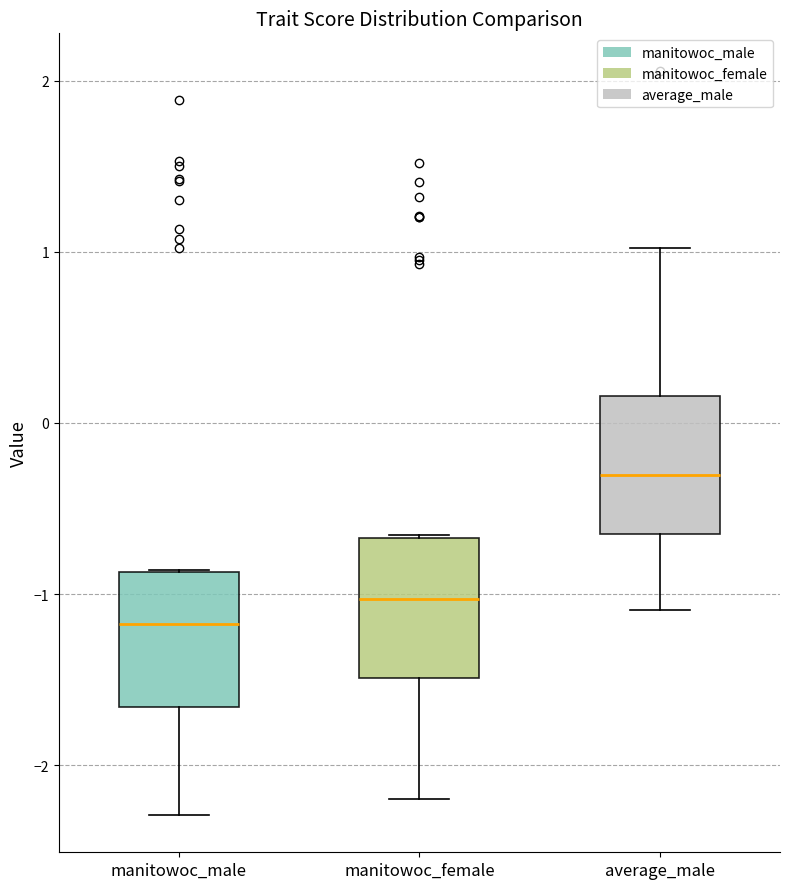

Reading left to right, read every box against the y-axis: the position of its median line, the range the box covers, and the ends of its whiskers. The values are not printed on the chart, so give them approximately, as read against the axis.

manitowoc_male: median -1.2, box -1.7 to -0.9, whiskers -2.3 to -0.9
manitowoc_female: median -1.0, box -1.5 to -0.7, whiskers -2.2 to -0.7
average_male: median -0.3, box -0.7 to 0.2, whiskers -1.1 to 1.0